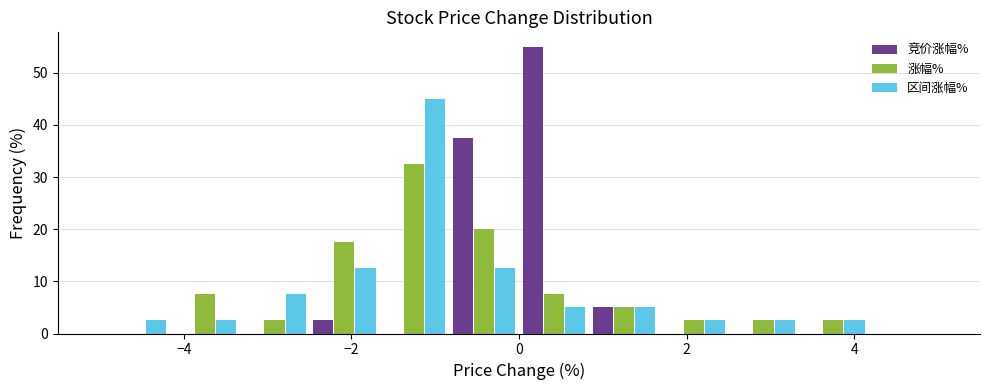

Reading left to right, transcribe this chart: for each range on the x-axis, give the height of each series' bar. Neither the bar edges nor the heights are printed on the chart, so give them approximately, as read against the axes.

-5.0 to -4.2: 竞价涨幅%=0	涨幅%=0	区间涨幅%=3
-4.2 to -3.4: 竞价涨幅%=0	涨幅%=8	区间涨幅%=3
-3.4 to -2.4: 竞价涨幅%=0	涨幅%=3	区间涨幅%=8
-2.4 to -1.6: 竞价涨幅%=3	涨幅%=18	区间涨幅%=13
-1.6 to -0.8: 竞价涨幅%=0	涨幅%=33	区间涨幅%=45
-0.8 to 0.0: 竞价涨幅%=38	涨幅%=20	区间涨幅%=13
0.0 to 0.8: 竞价涨幅%=55	涨幅%=8	区间涨幅%=5
0.8 to 1.6: 竞价涨幅%=5	涨幅%=5	区间涨幅%=5
1.6 to 2.6: 竞价涨幅%=0	涨幅%=3	区间涨幅%=3
2.6 to 3.4: 竞价涨幅%=0	涨幅%=3	区间涨幅%=3
3.4 to 4.2: 竞价涨幅%=0	涨幅%=3	区间涨幅%=3
4.2 to 5.0: 竞价涨幅%=0	涨幅%=0	区间涨幅%=0